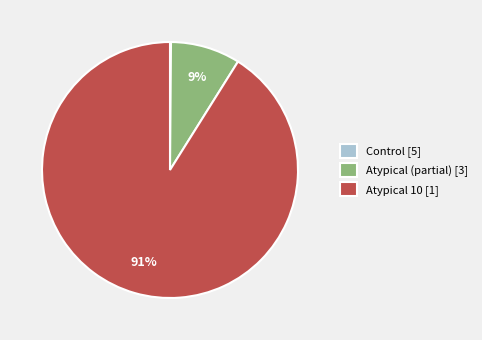

True or false: Atypical (partial) [3] accounts for 23% of the total.

False